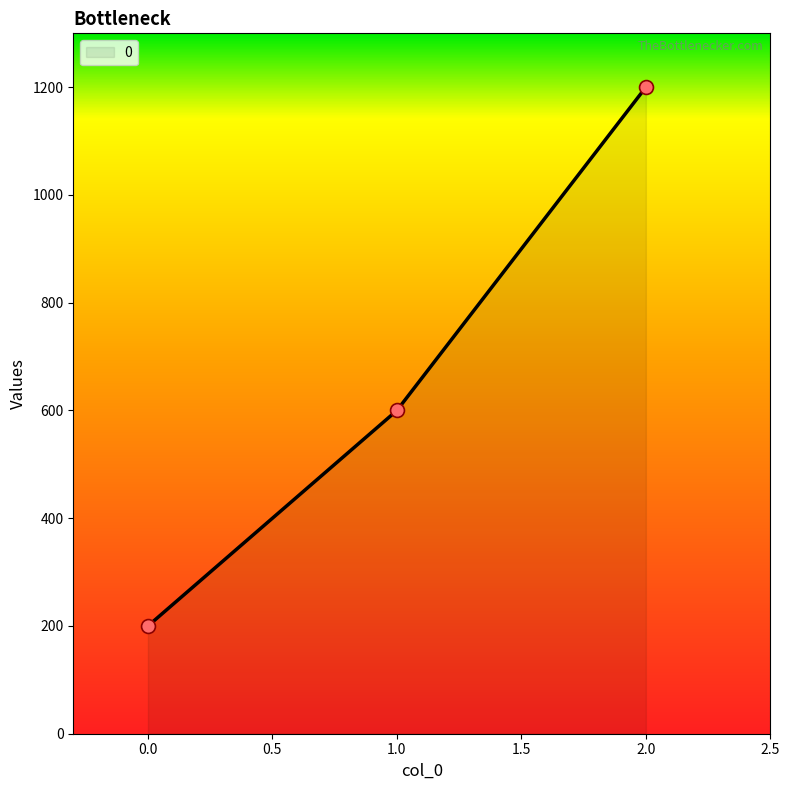

What is the ratio of the value at 0.0 to the value at 1.0?

0.3